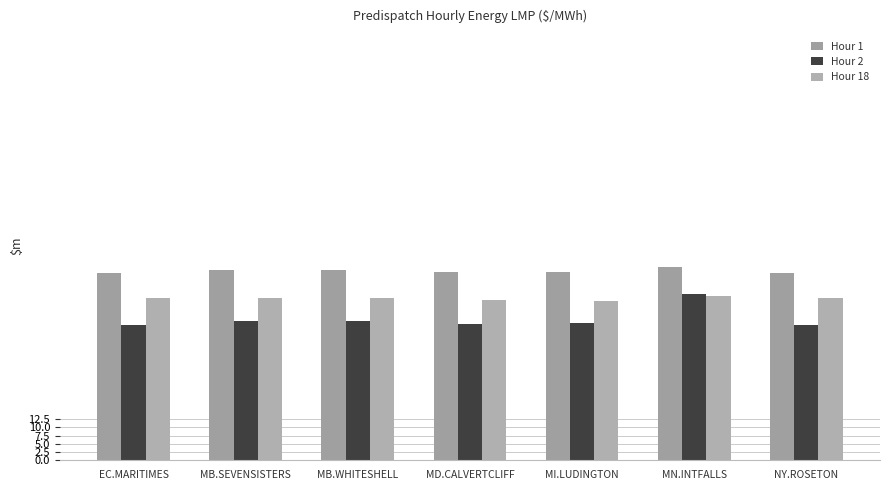

What is the sum of all Hour 2 values?

299.8